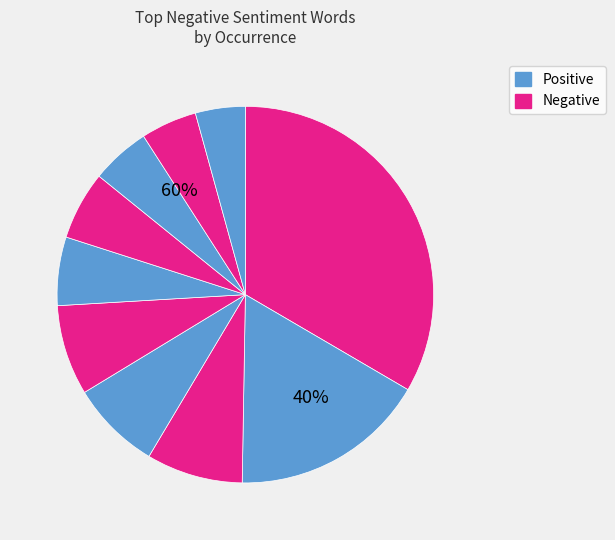

Is there a majority slice in this chart?

No